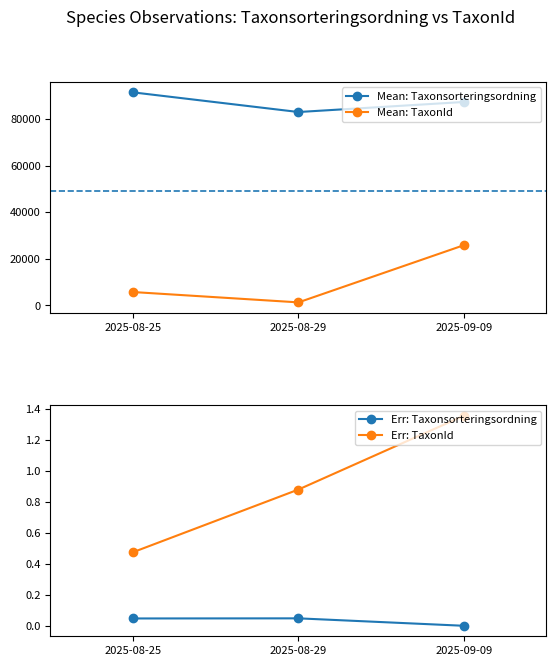

What is the value of the Mean: Taxonsorteringsordning point at the 2nd from the left?

82946.0